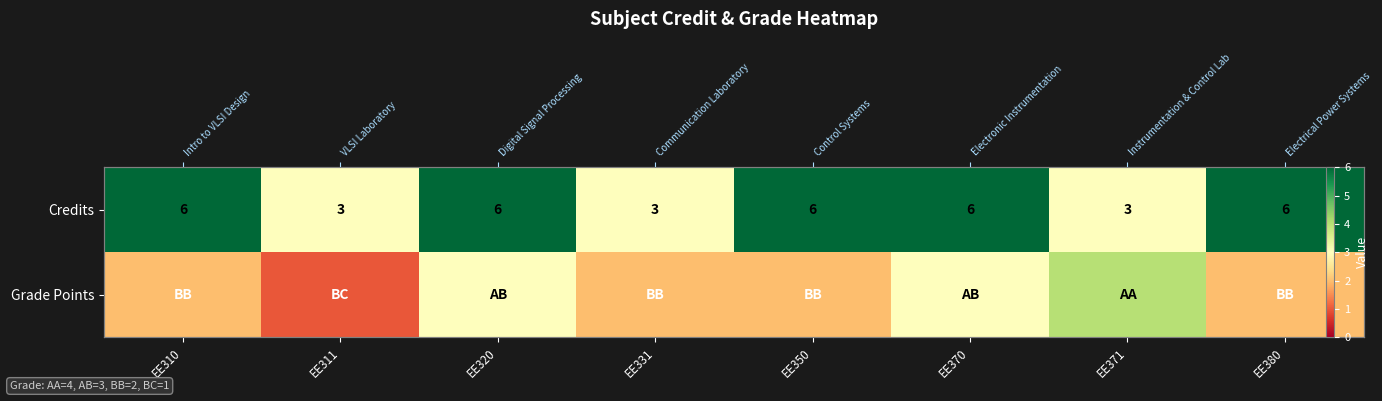

Read the Credits value at EE370.

6